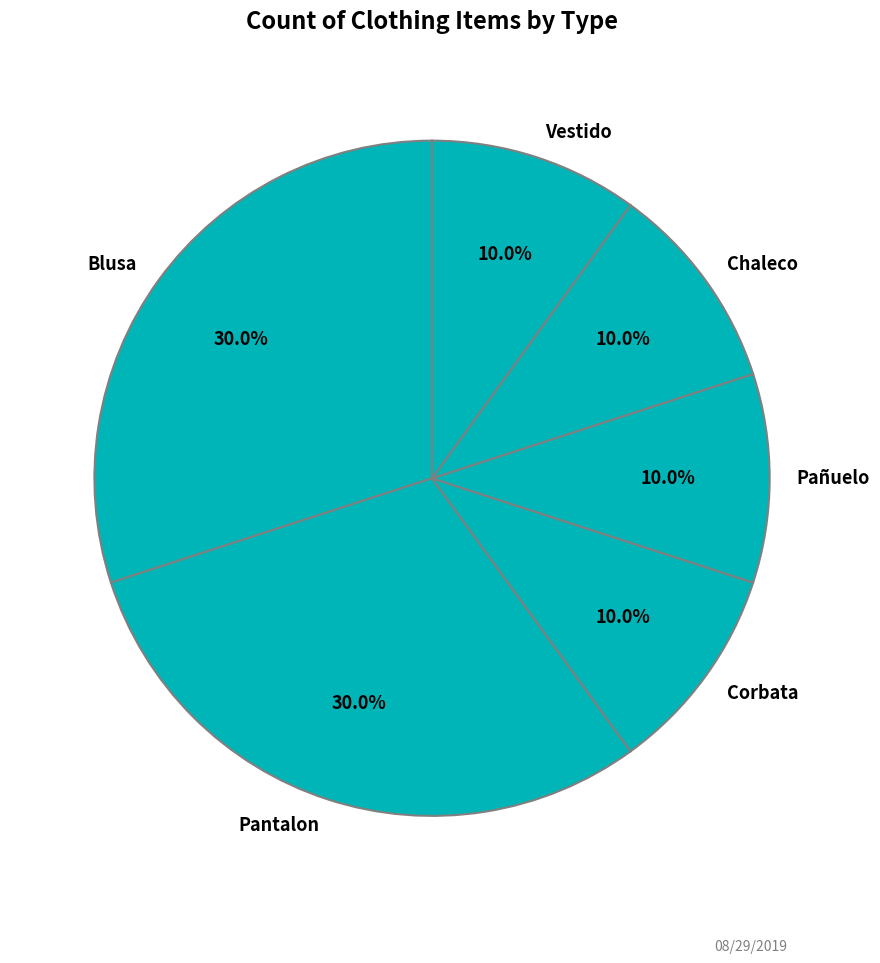

Does Vestido account for over 50% of the chart?

No